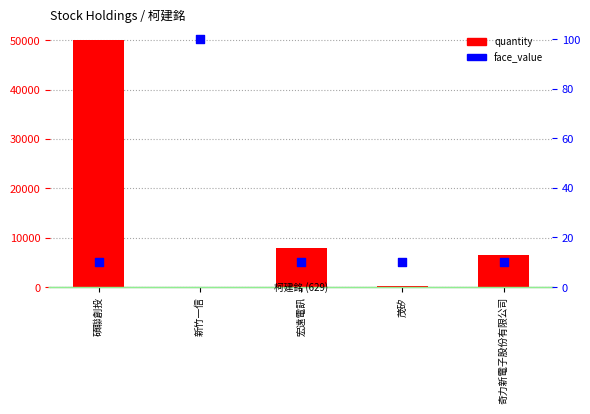

What are all the series names shown in the legend?

quantity, face_value